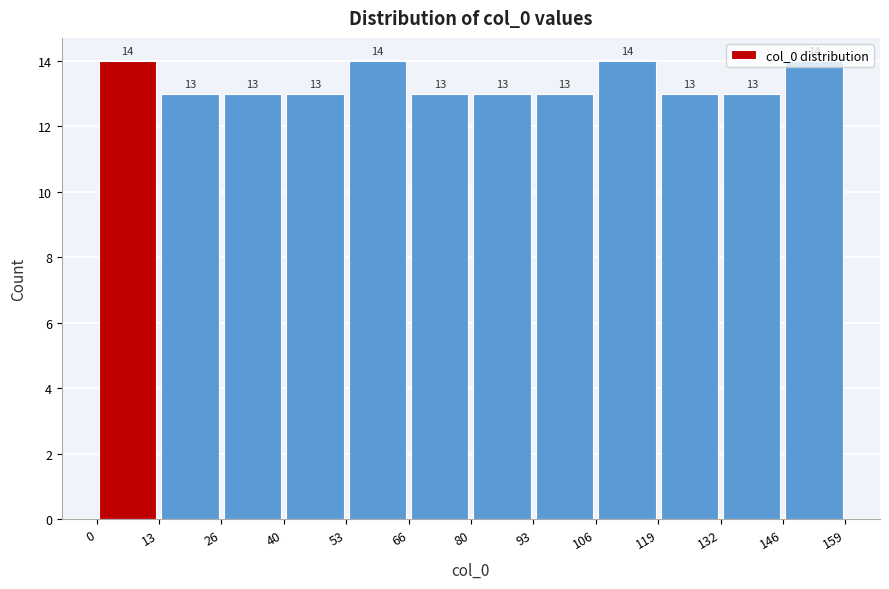

Reading left to right, transcribe this chart: for each bar, give the range it covers on the x-axis and its height.

0 to 13: 14
13 to 26: 13
26 to 40: 13
40 to 53: 13
53 to 66: 14
66 to 80: 13
80 to 93: 13
93 to 106: 13
106 to 119: 14
119 to 132: 13
132 to 146: 13
146 to 159: 14